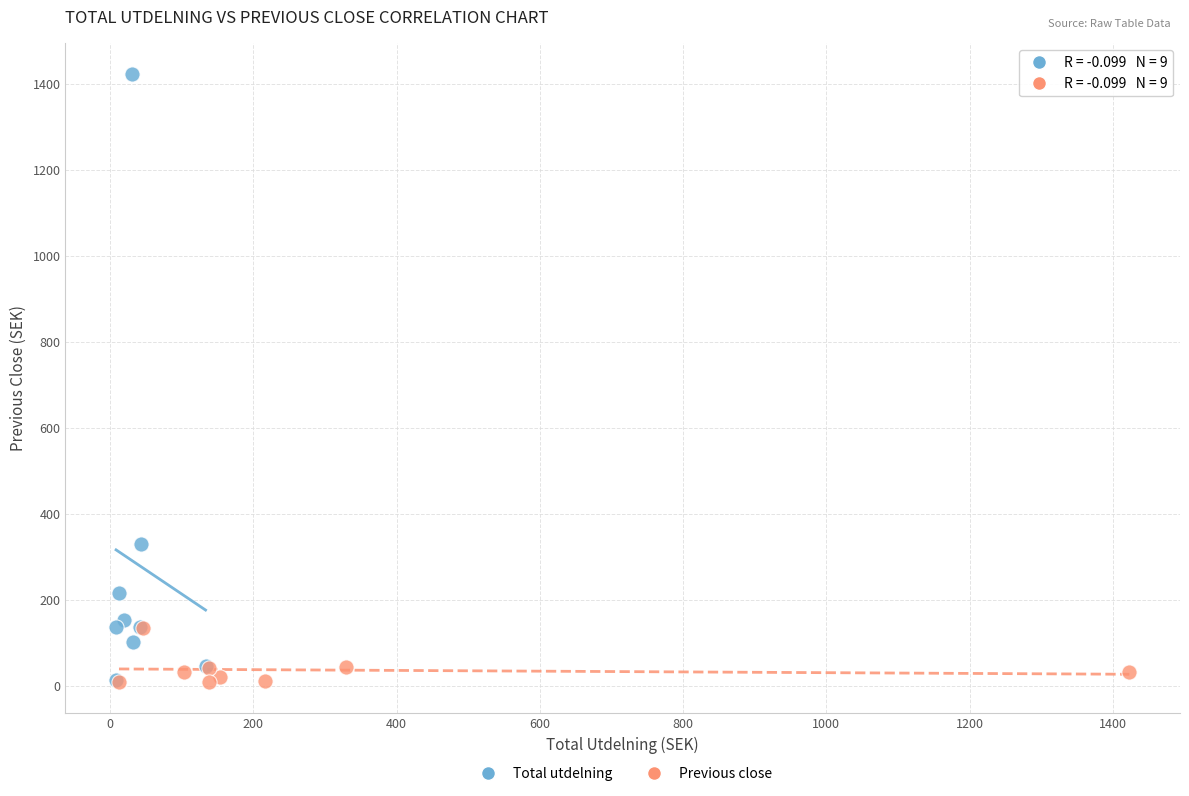

Which series has the largest Y range (max minus min)?

Total utdelning